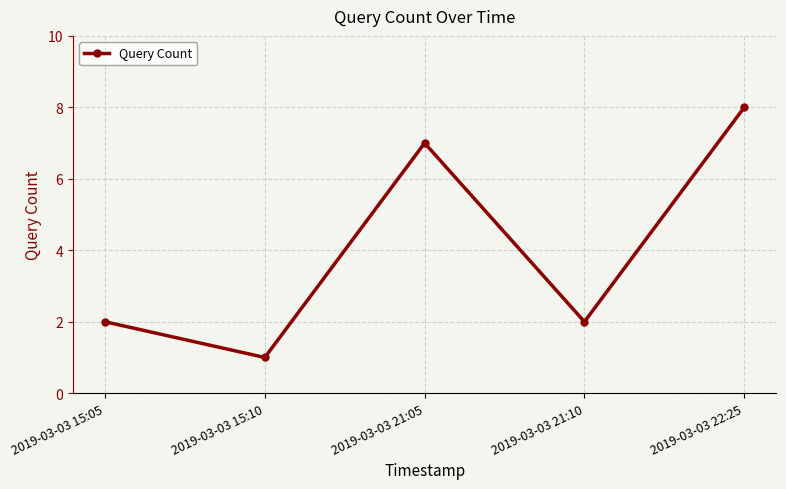

How many distinct data groups are displayed?

1